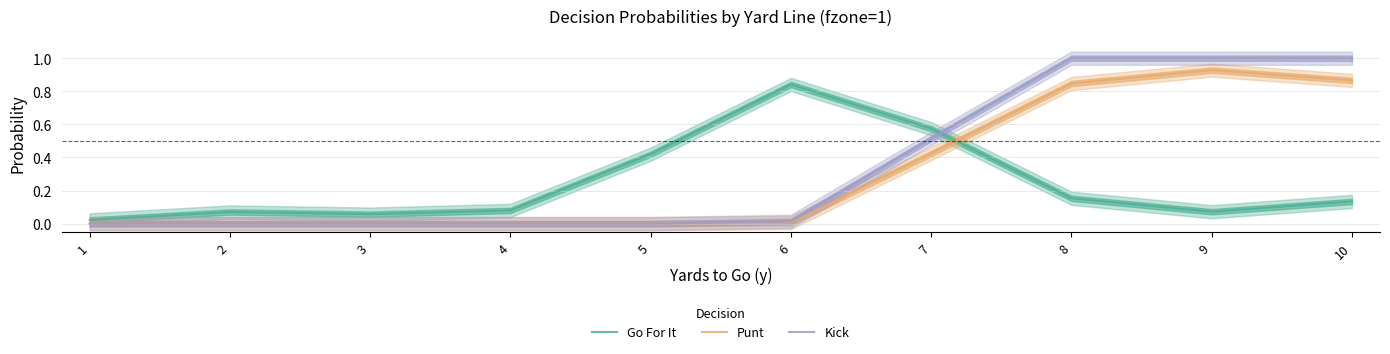

What is the sum of all Punt values?

3.1